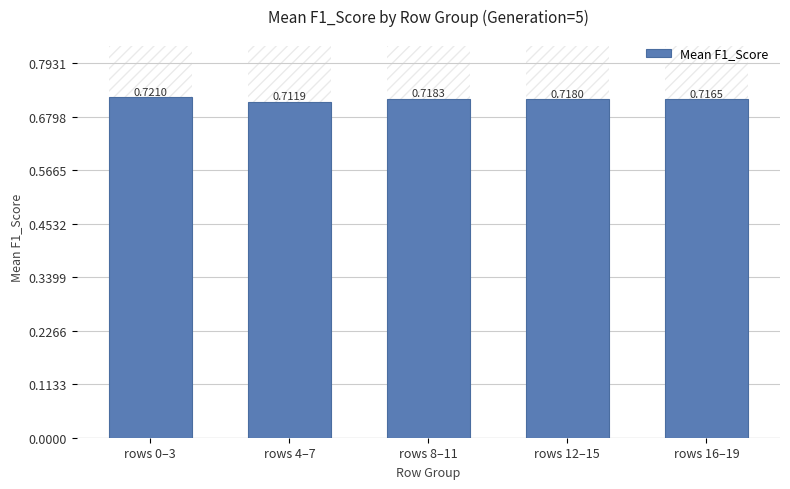

Reading right to left, what are all the values shown in this chart?

rows 16–19=0.7	rows 12–15=0.7	rows 8–11=0.7	rows 4–7=0.7	rows 0–3=0.7